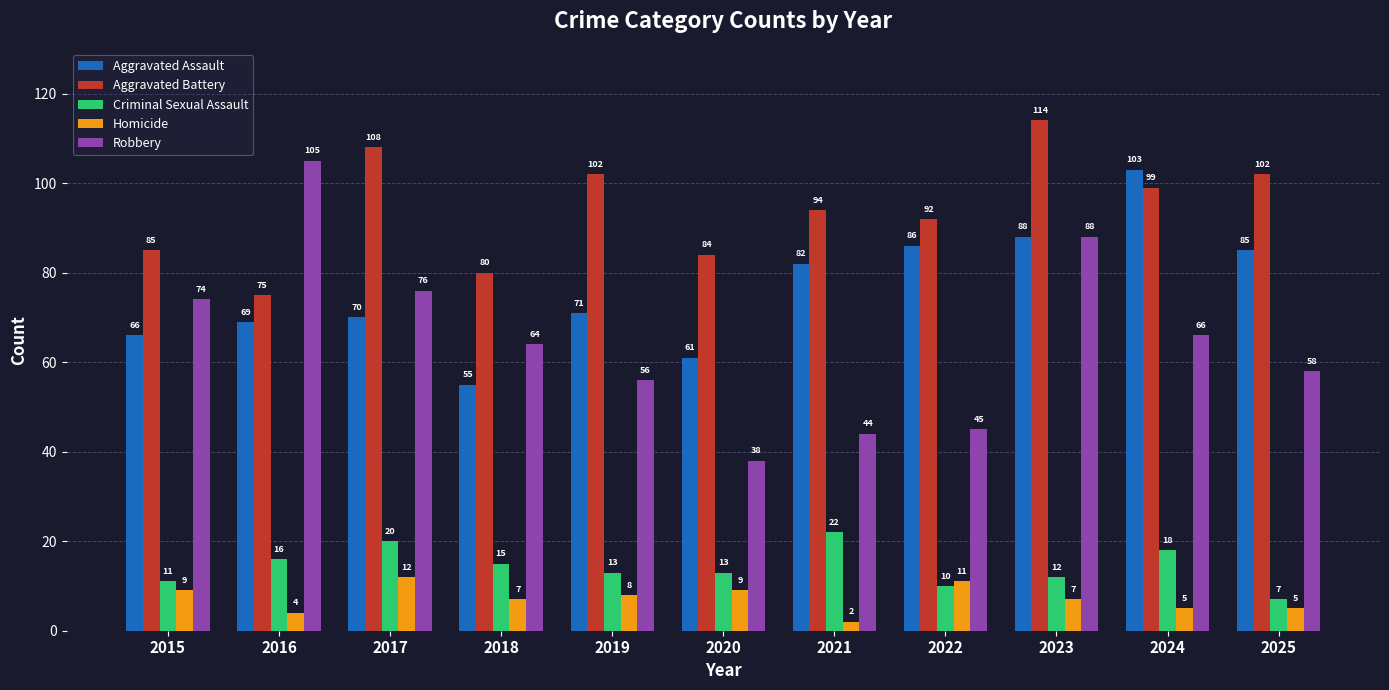

What is the value of the Criminal Sexual Assault bar at the 5th from the left?

13